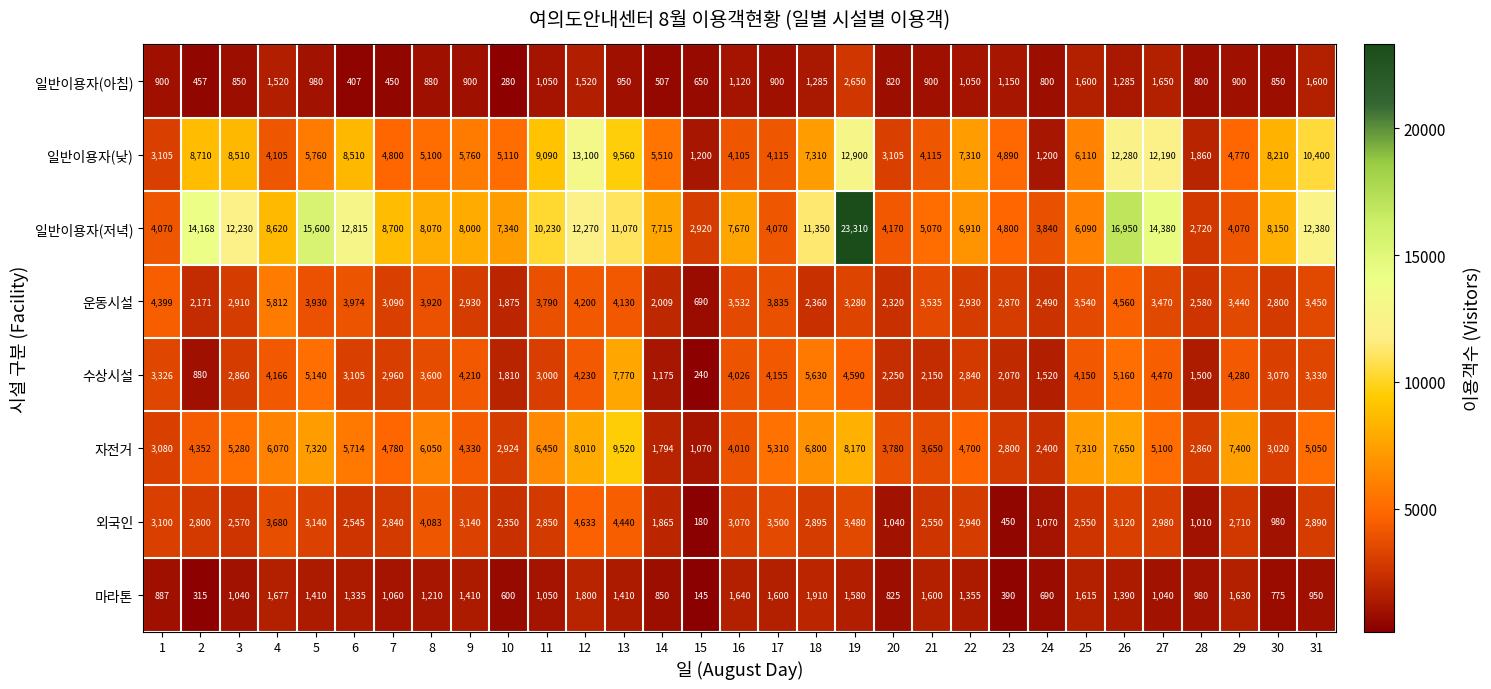

Which series has the largest total across all categories?

일반이용자(저녁)